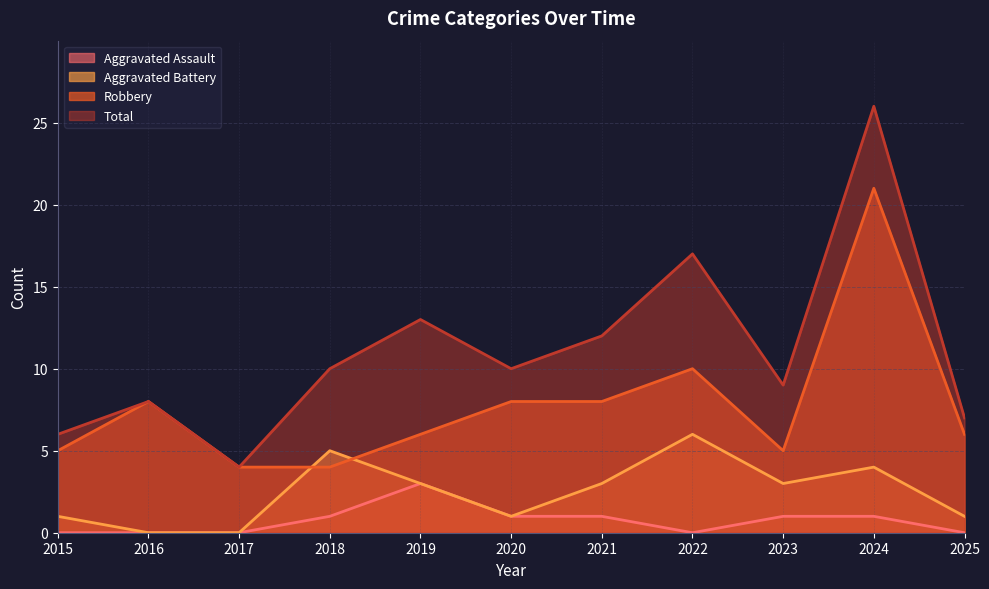

How many times do Robbery and Aggravated Battery cross each other?

2